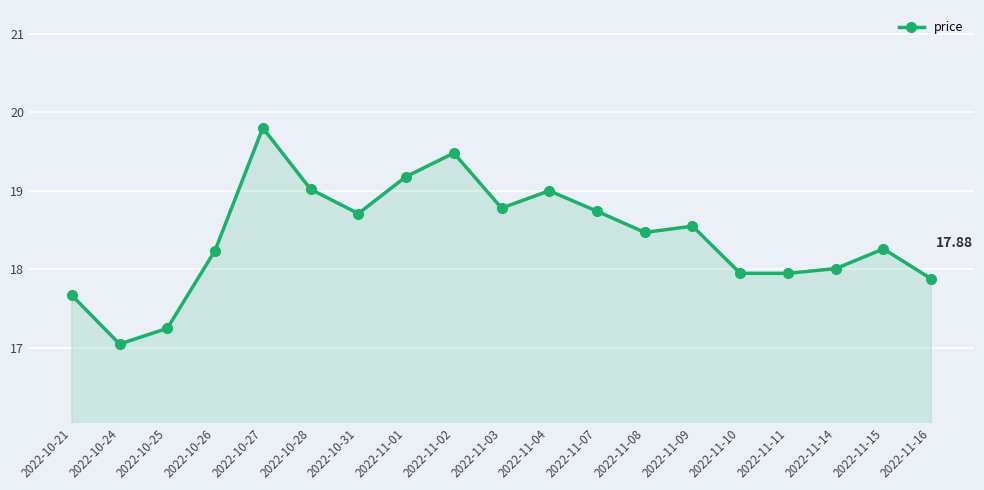

How many points are higher than both their immediate neighbors (excluding endpoints)?

5